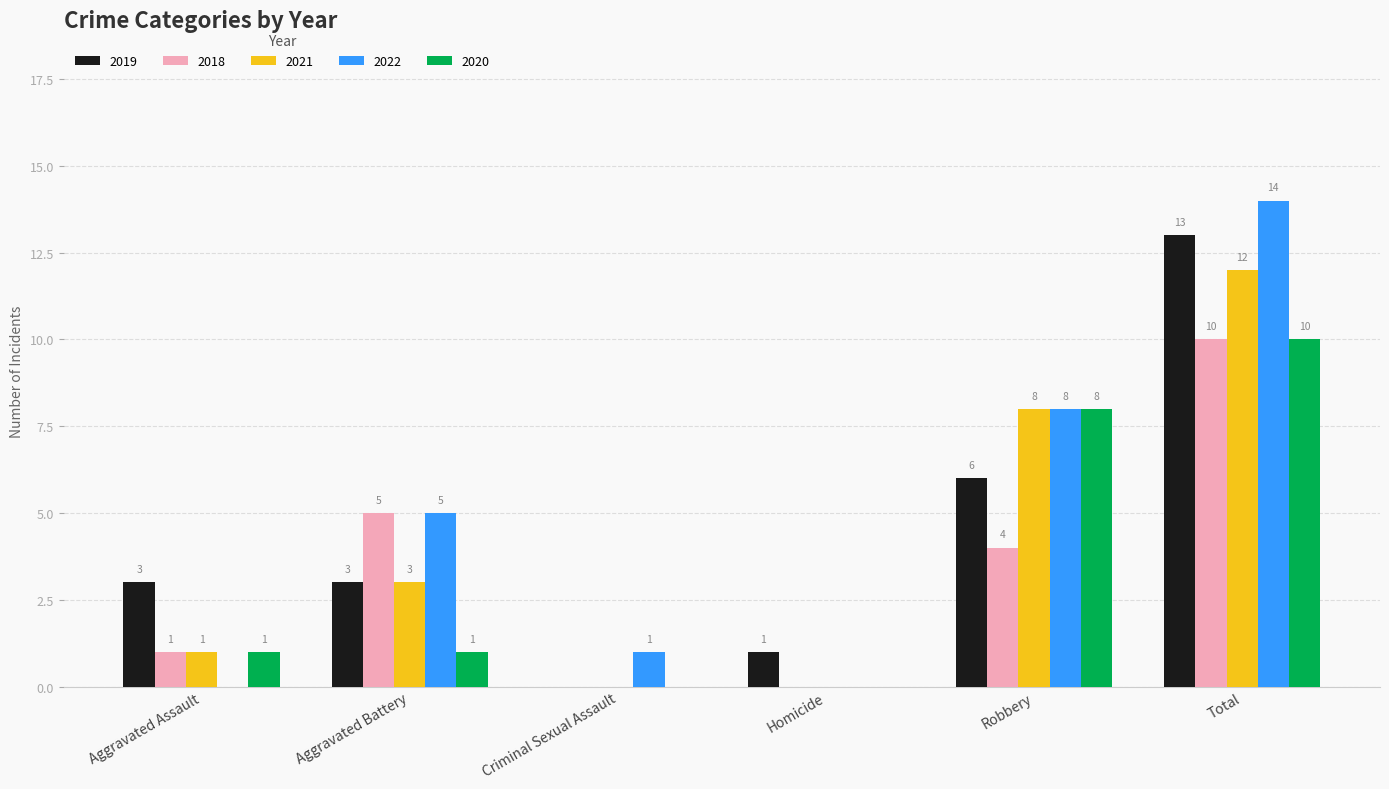

Which category has the highest value across all series?

Total